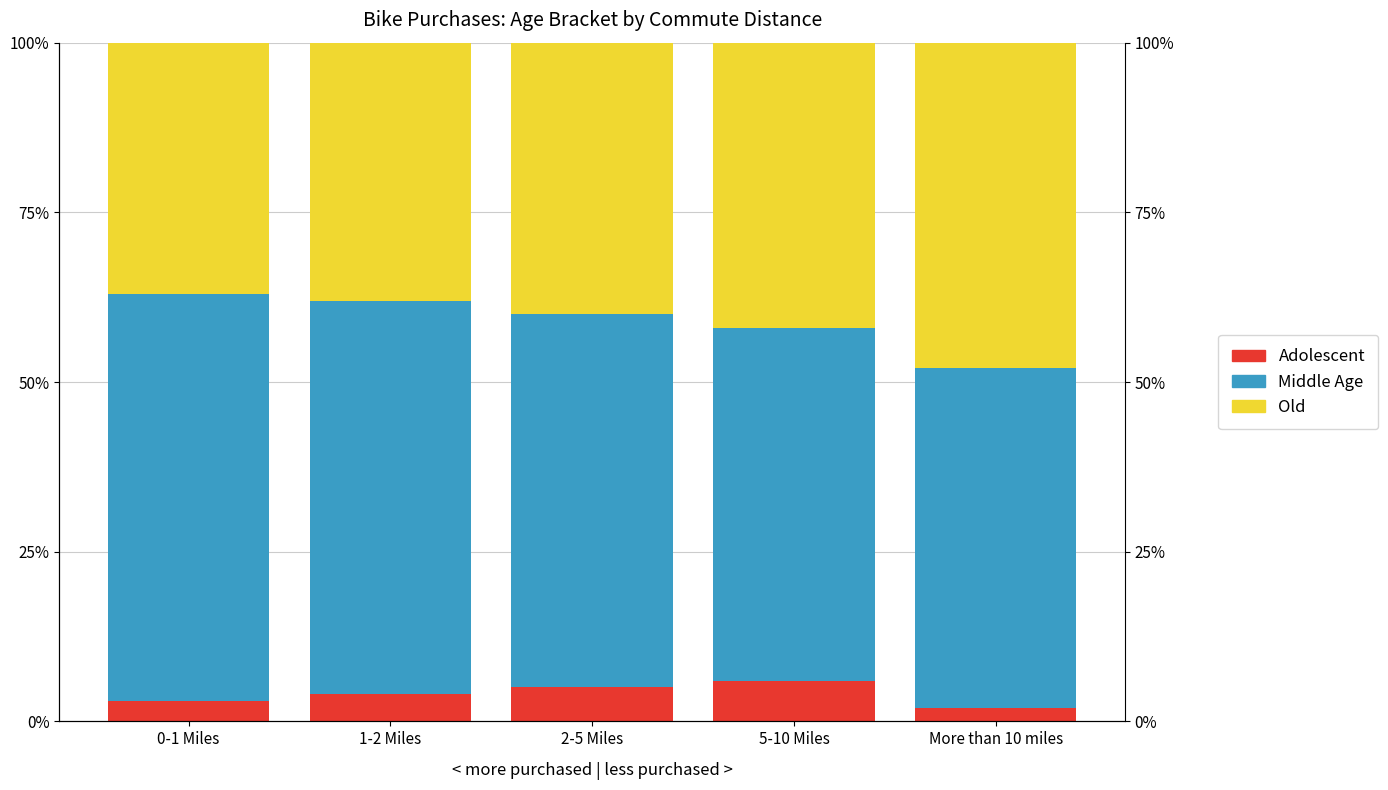

What are all the series names shown in the legend?

Adolescent, Middle Age, Old